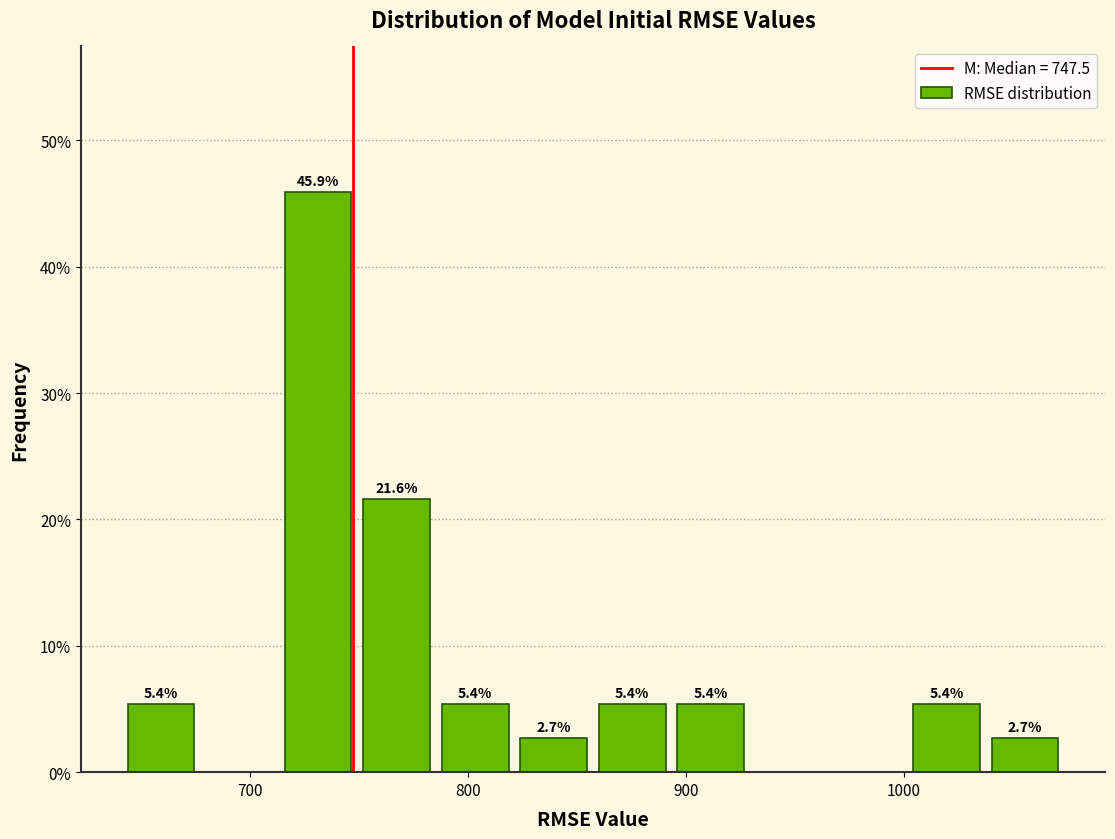

Around what value on the x-axis is the tallest bar? Give the approximate position of its centre, as read against the axis.

730